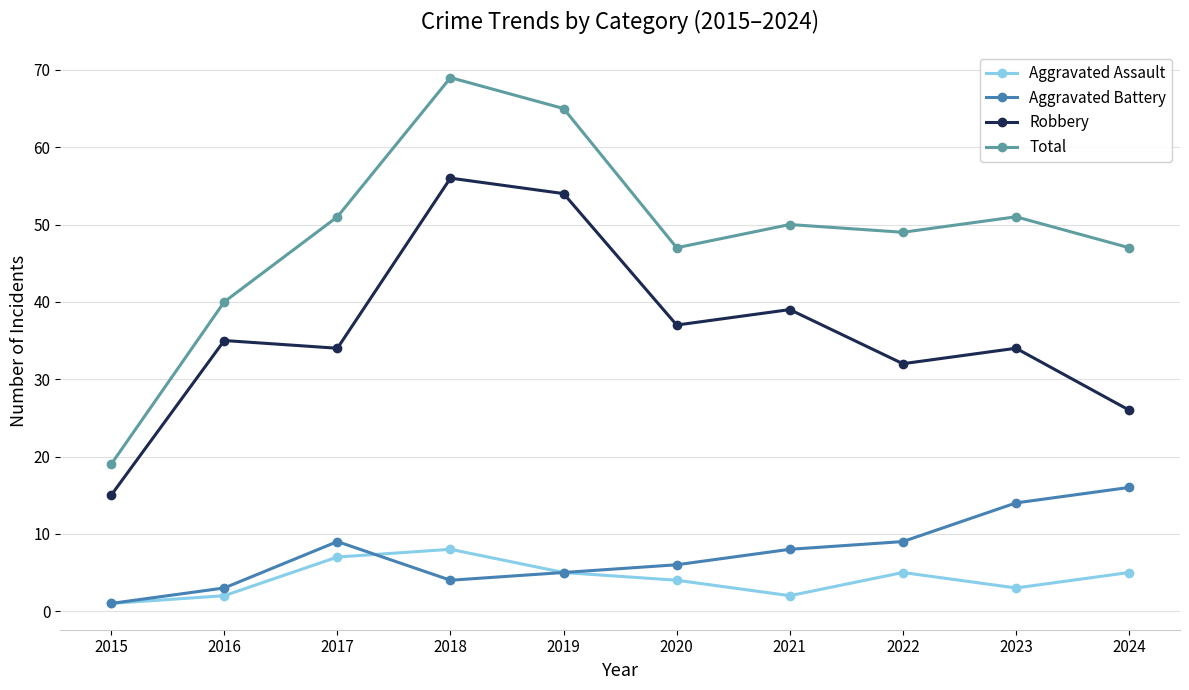

The value of Robbery at 2024 is 8. True or false?

False